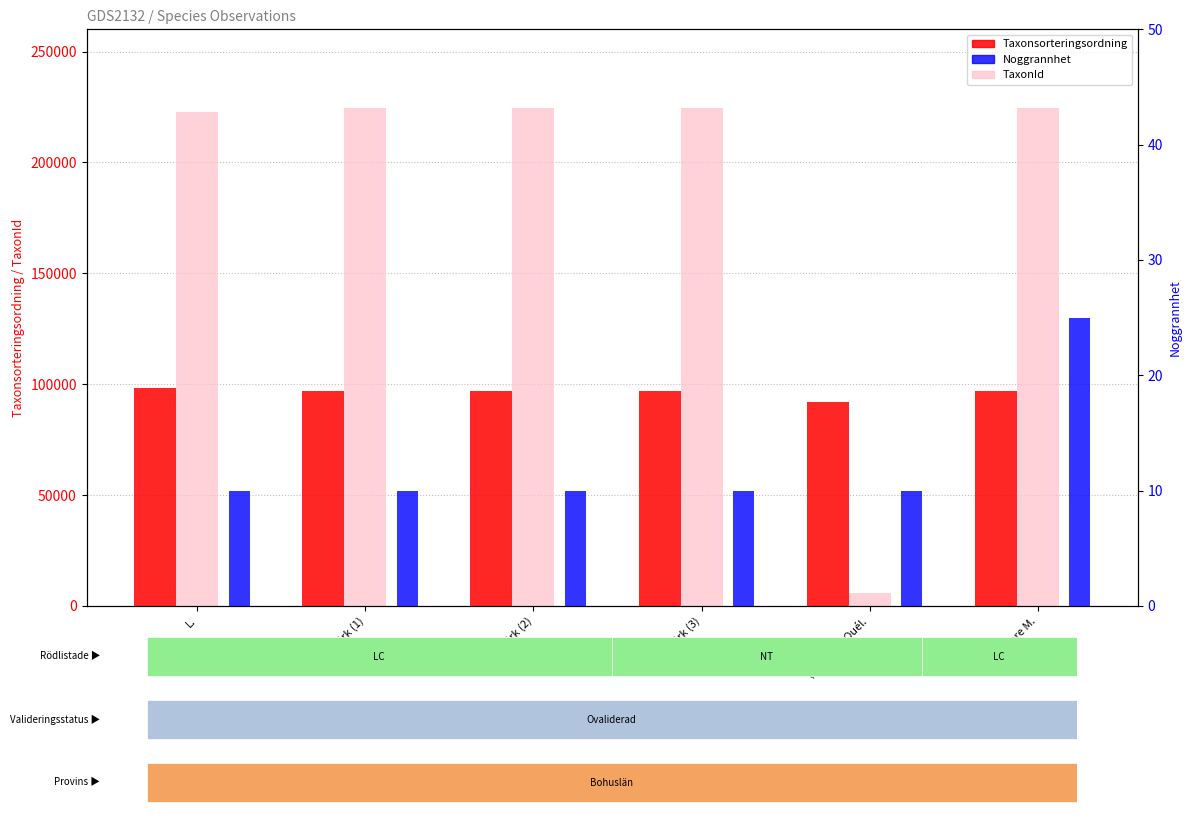

Which label corresponds to the largest value in the chart?

Tore M.